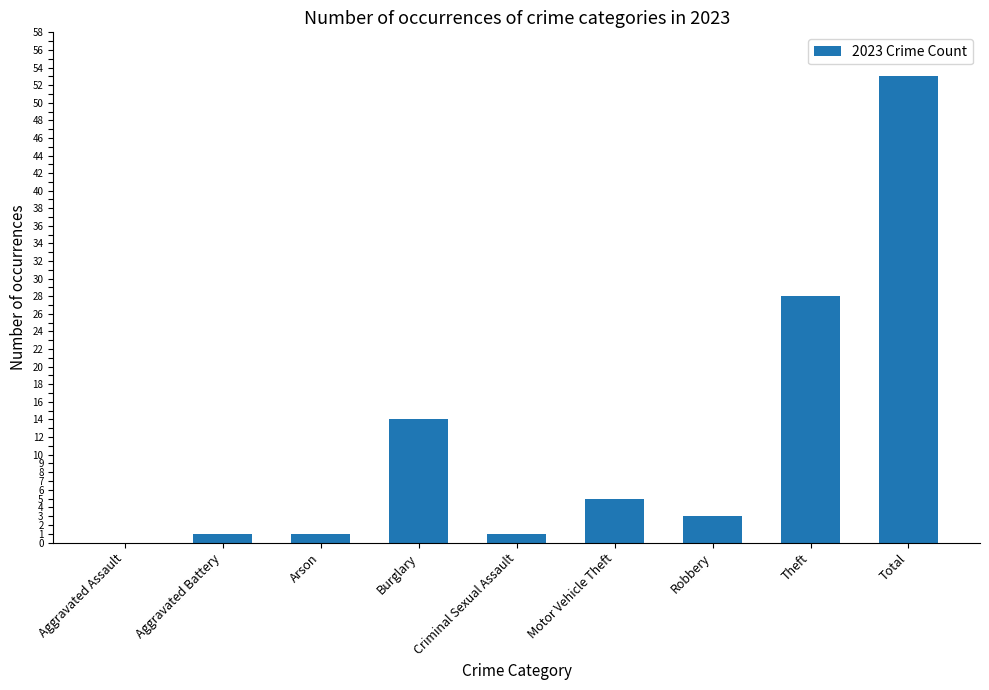

What is the change in value from Criminal Sexual Assault to Theft?

+27